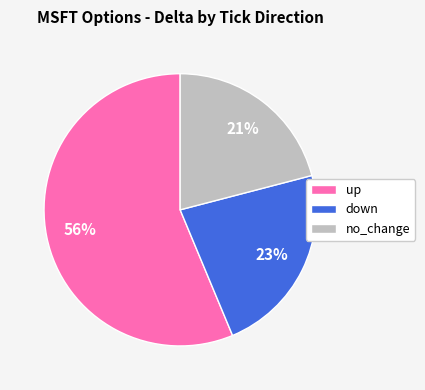

Do up and down together represent more than half of the pie?

Yes